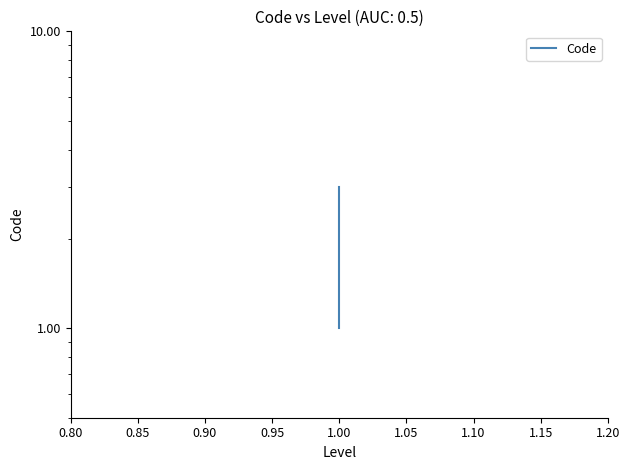

How many distinct data groups are displayed?

1